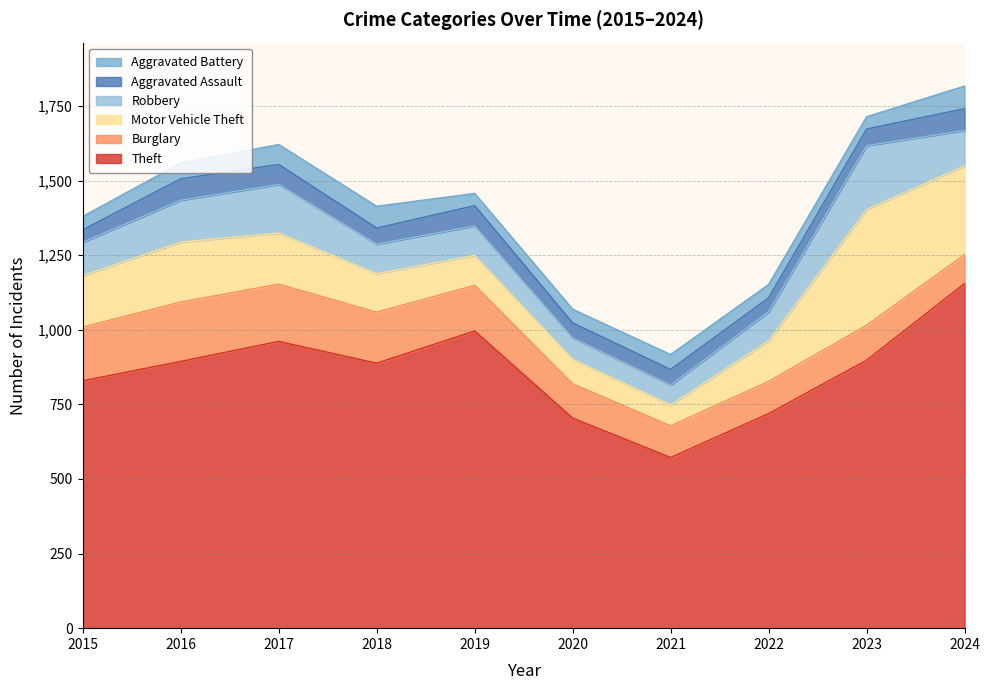

What is the approximate value of Aggravated Assault at 2018?

54